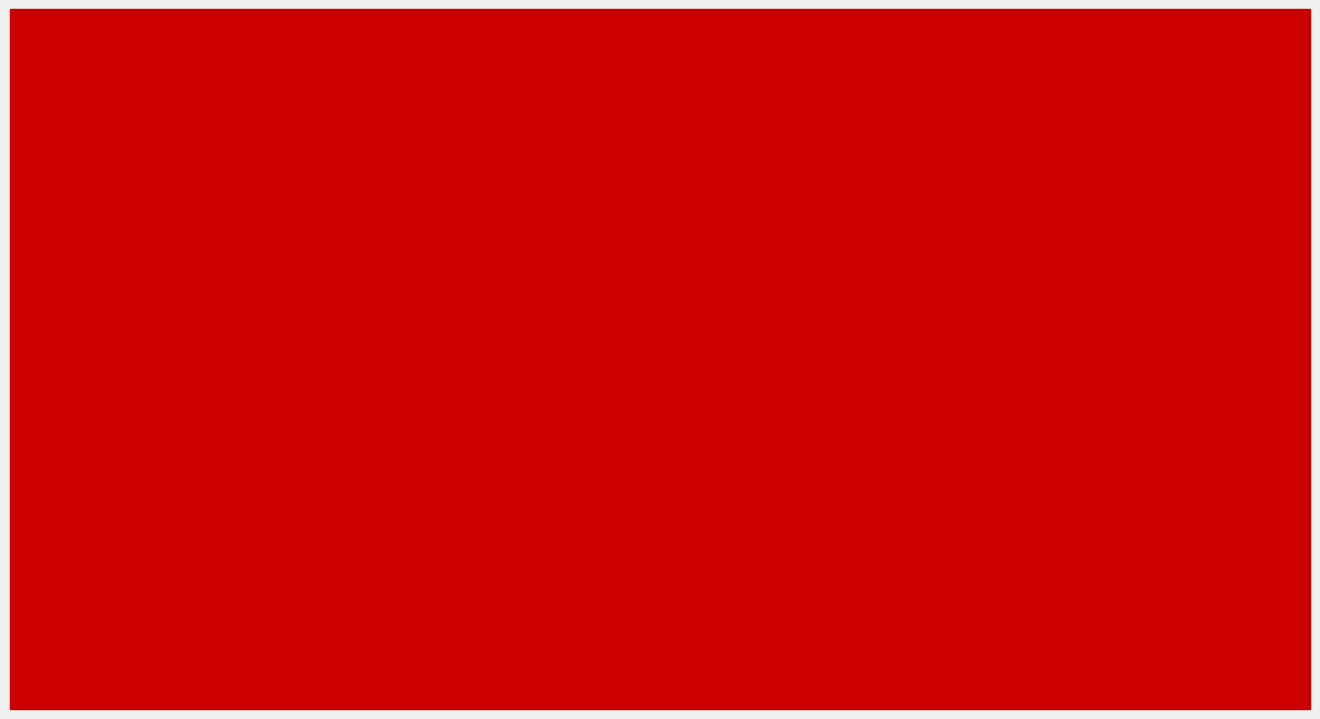

Which category has the highest value in the Stage I series?

Liver/Bile-duct